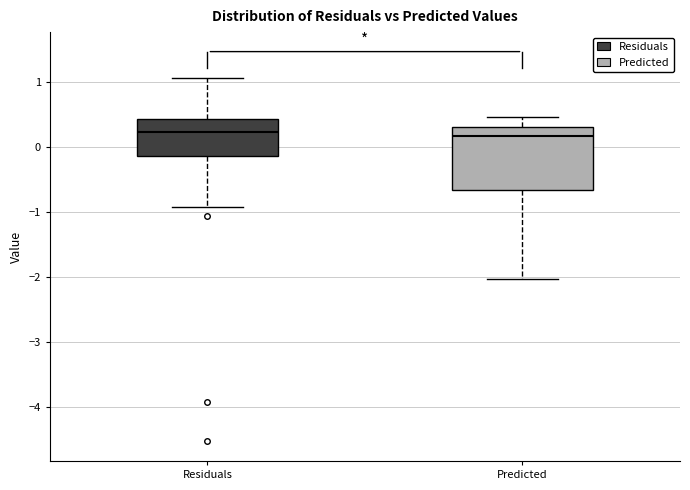

Reading left to right, read every box against the y-axis: the position of its median line, the range the box covers, and the ends of its whiskers. The values are not printed on the chart, so give them approximately, as read against the axis.

Residuals: median 0.2, box -0.1 to 0.4, whiskers -0.9 to 1.1
Predicted: median 0.2, box -0.7 to 0.3, whiskers -2.0 to 0.5